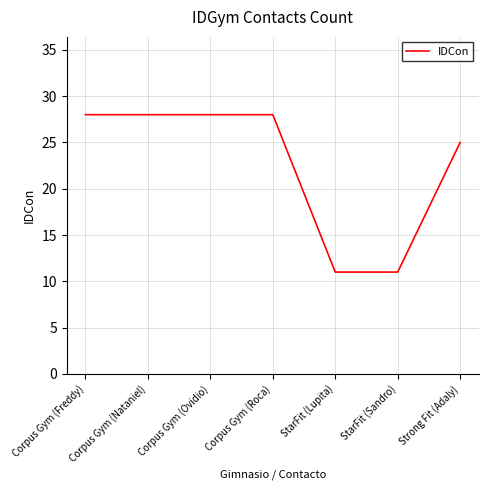

What is the difference between the second highest and minimum values?

17